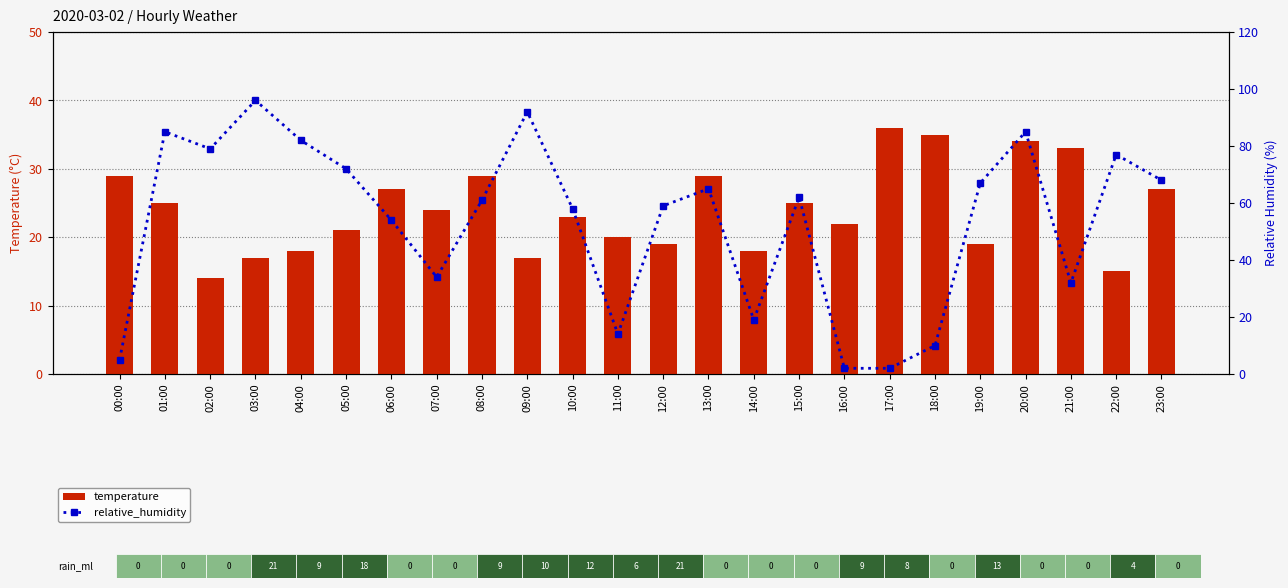

At 09:00, list the series in order from largest to smallest.

relative_humidity, temperature